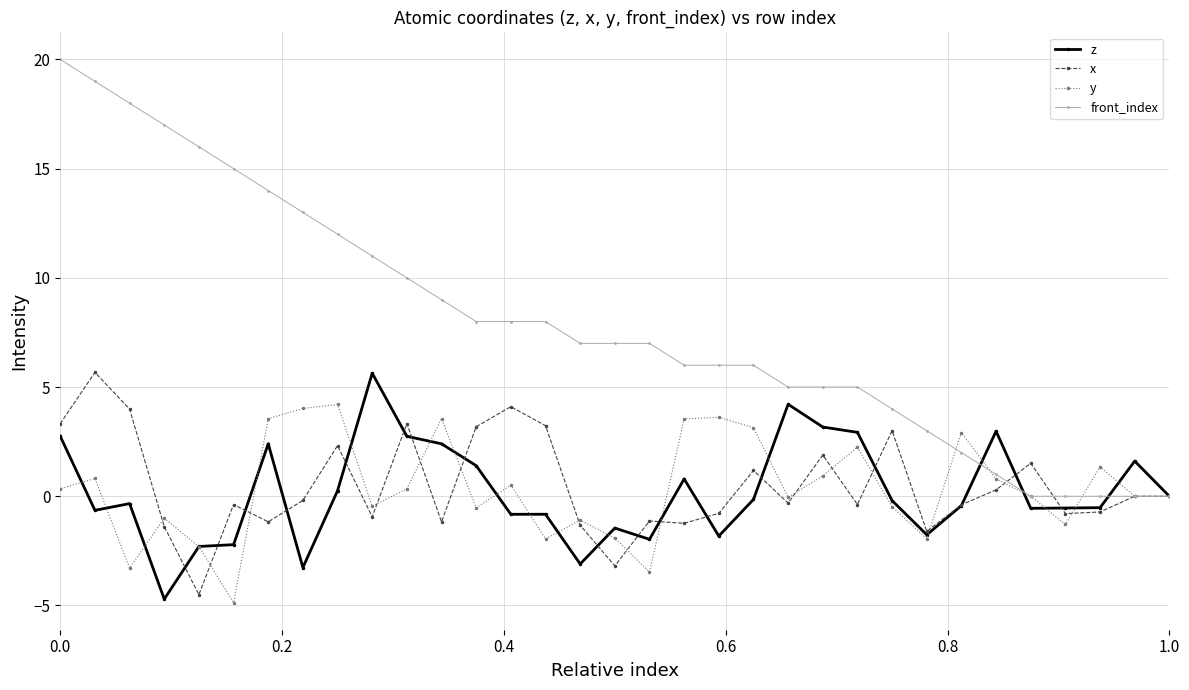

Which series has the largest total across all categories?

front_index